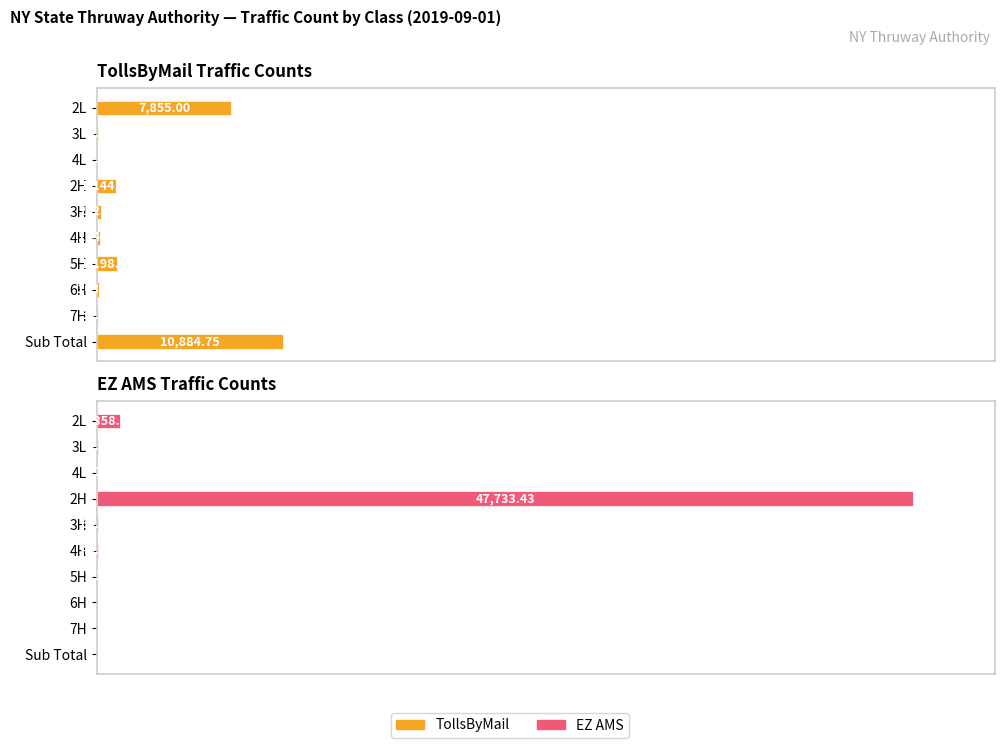

How many data points does each series have?

10